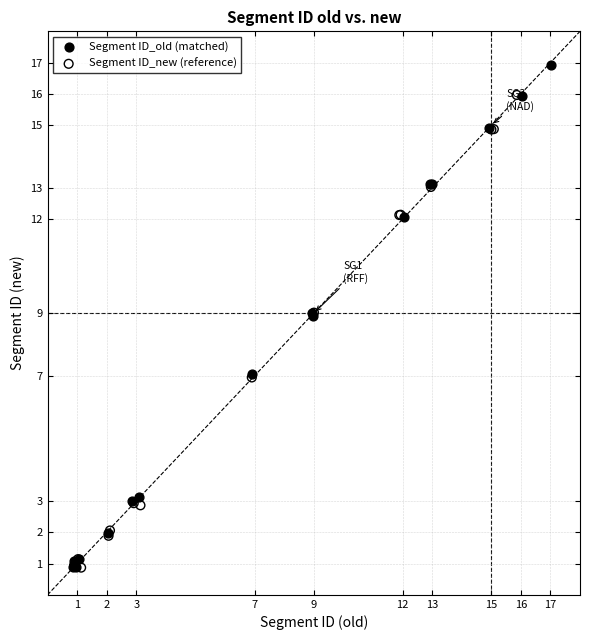

Which series has the widest spread of Y values?

Segment ID_old (matched)